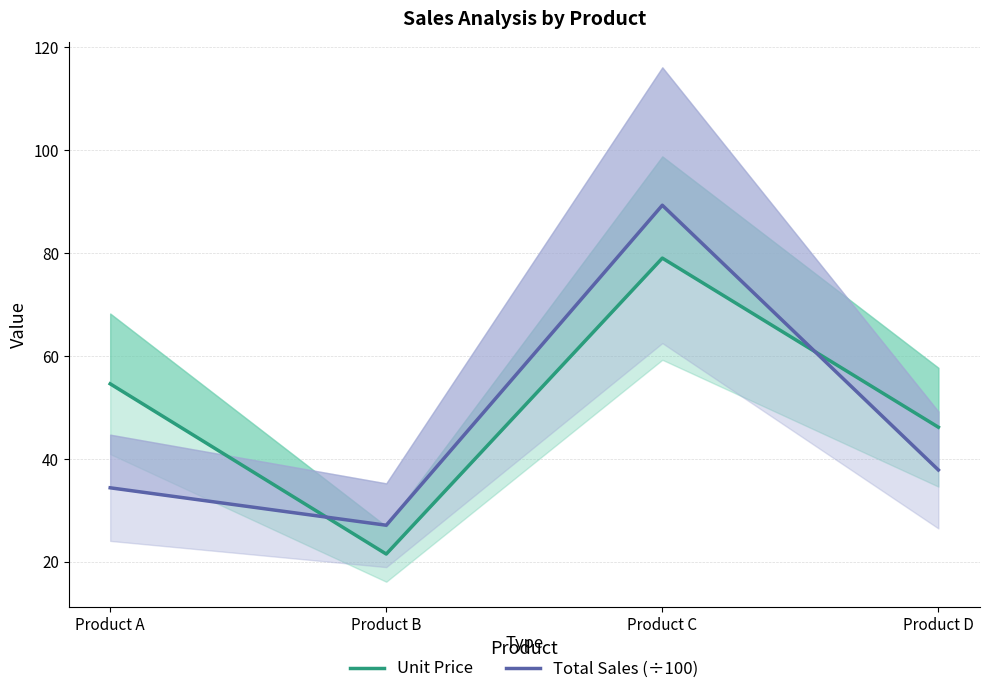

Does the chart display data point markers on the line(s)?

No